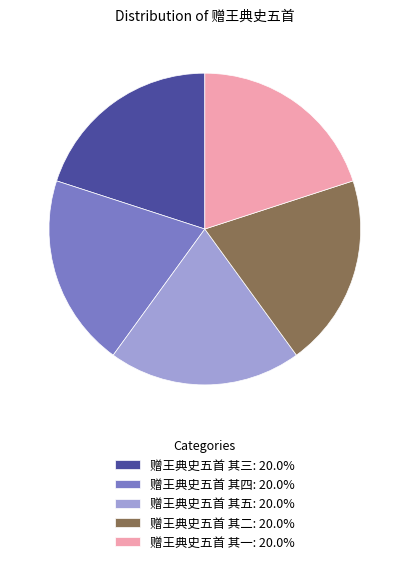

Approximately how many times larger is the value at 赠王典史五首 其二: 20.0% compared to 赠王典史五首 其五: 20.0%?

1.0